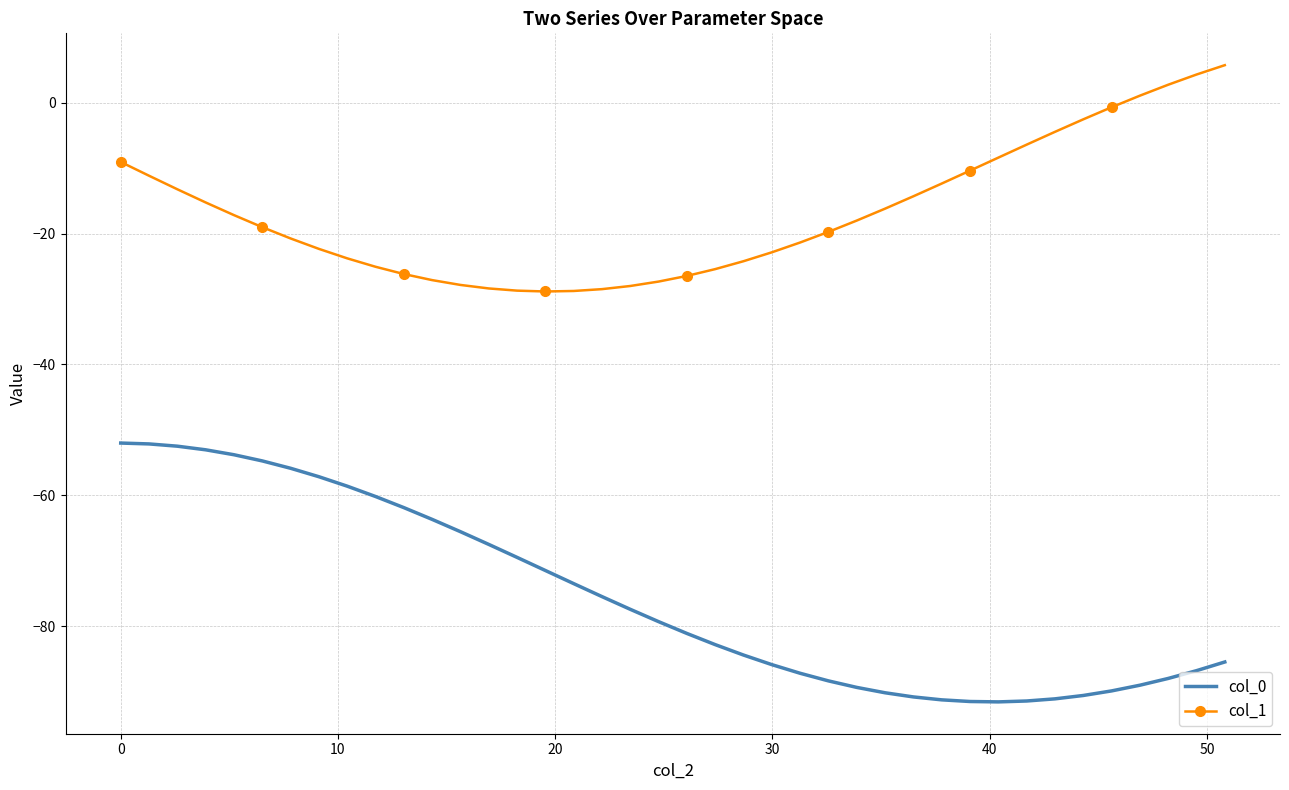

Which series has the largest range (max minus min)?

col_0